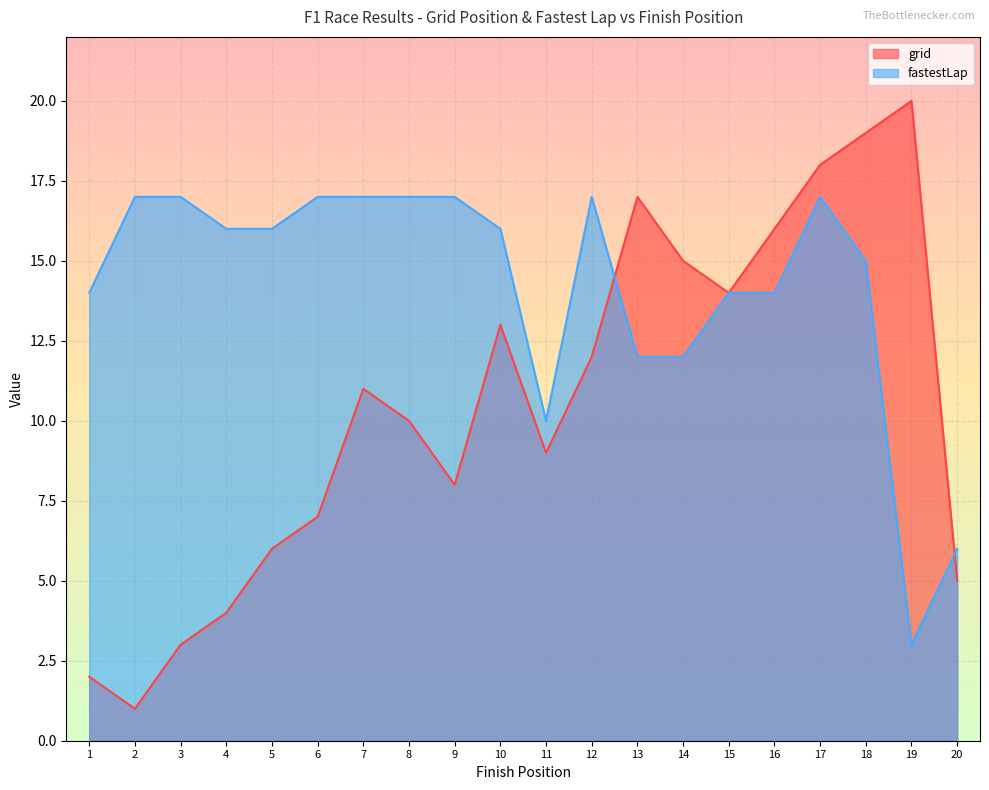

The value of grid at 9 is 5. True or false?

False